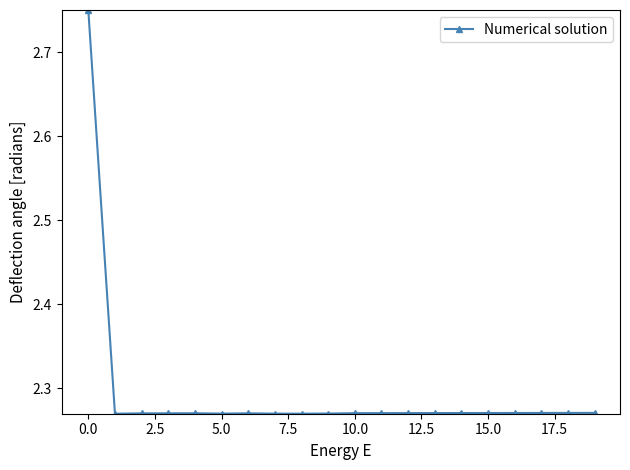

What is the sum of all values?

45.9